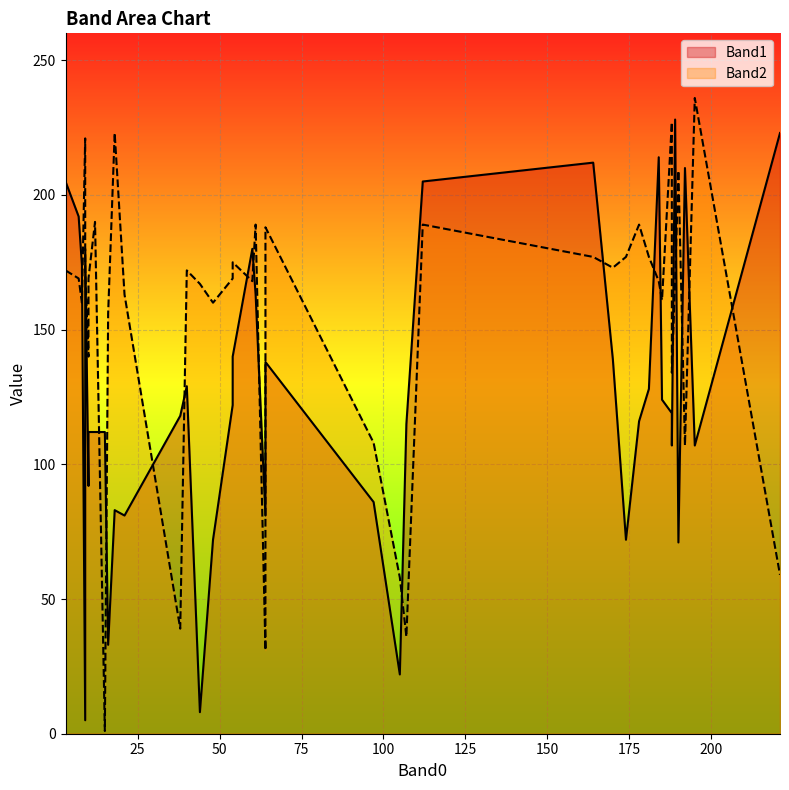

Is the value of Band1 at 32 greater than the value of Band2 at 29?

No